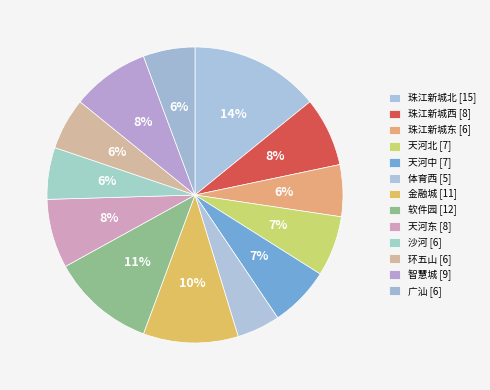

What is the ratio of the value at 智慧城 to the value at 天河中?

1.3